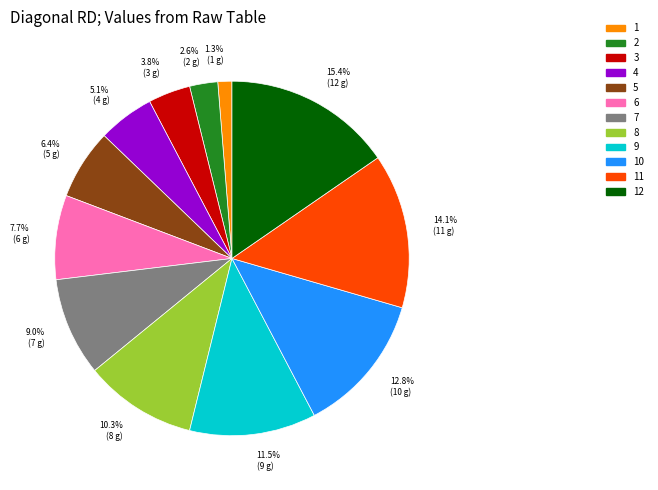

Is it true that 6 is 8% of the pie?

True